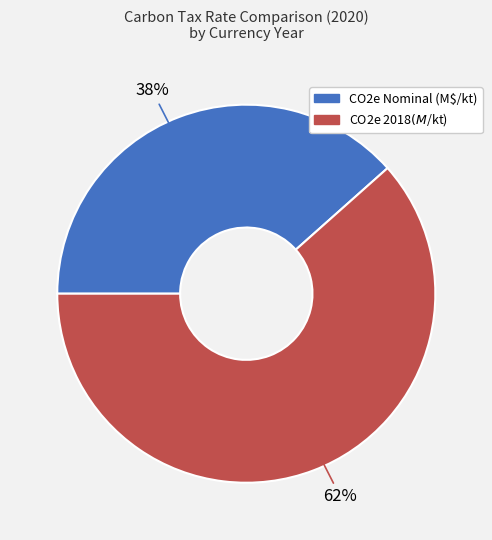

Count the number of slices in the pie.

2